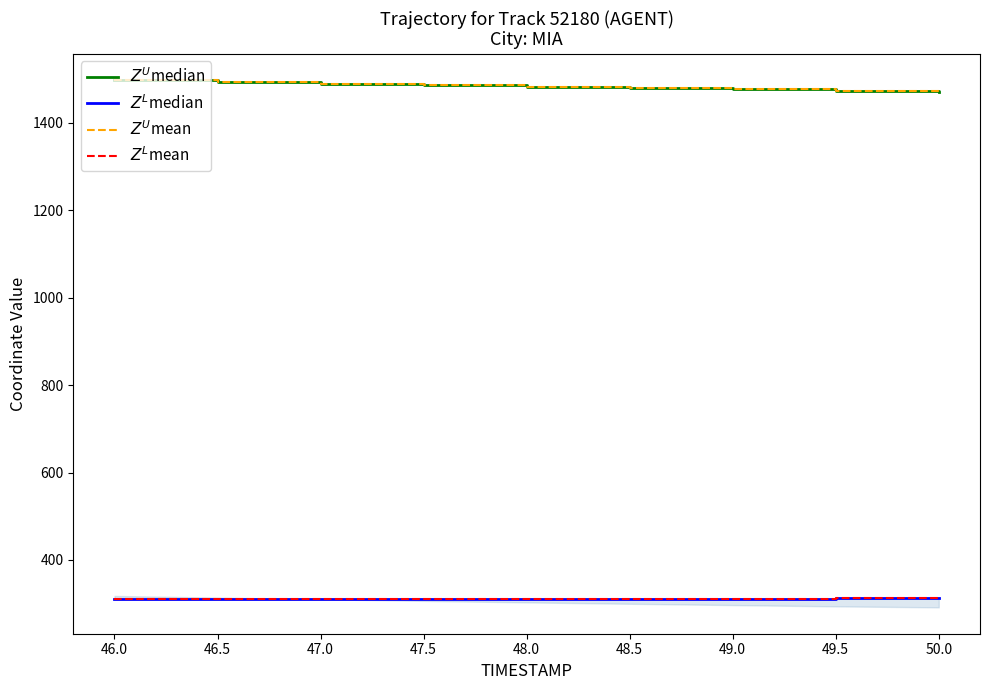

Is this an area chart (filled region under the line)?

No